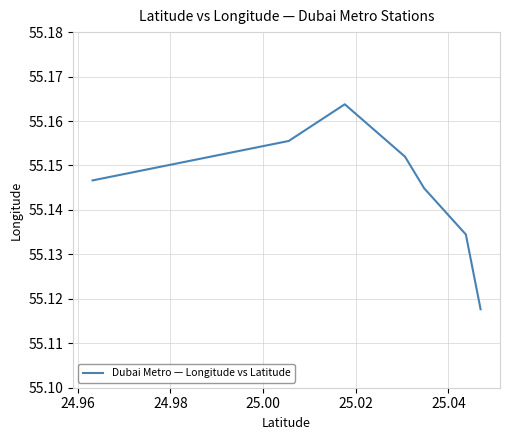

How many values are between 55 and 56?

7